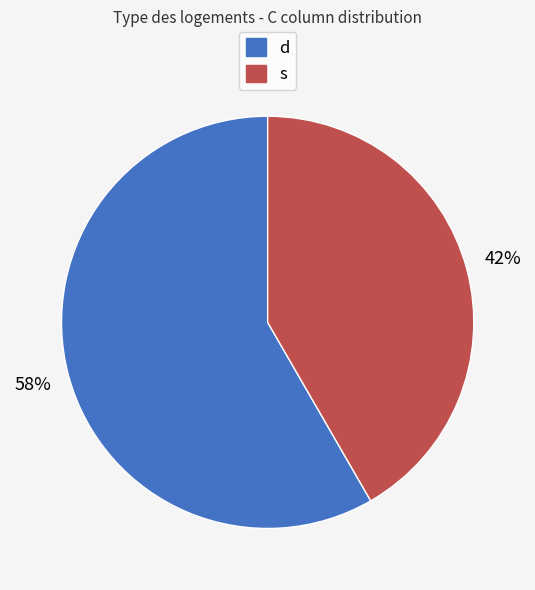

The s slice represents 42% of the pie. True or false?

True